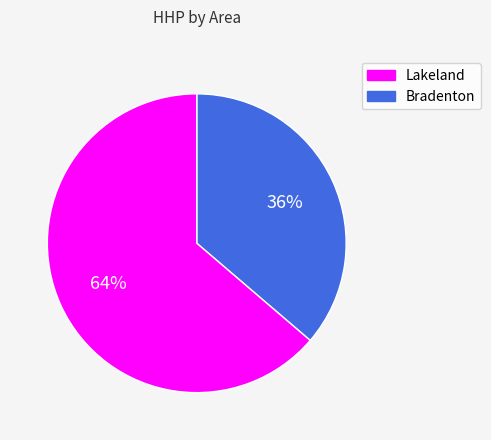

Does any single category account for the majority?

Yes